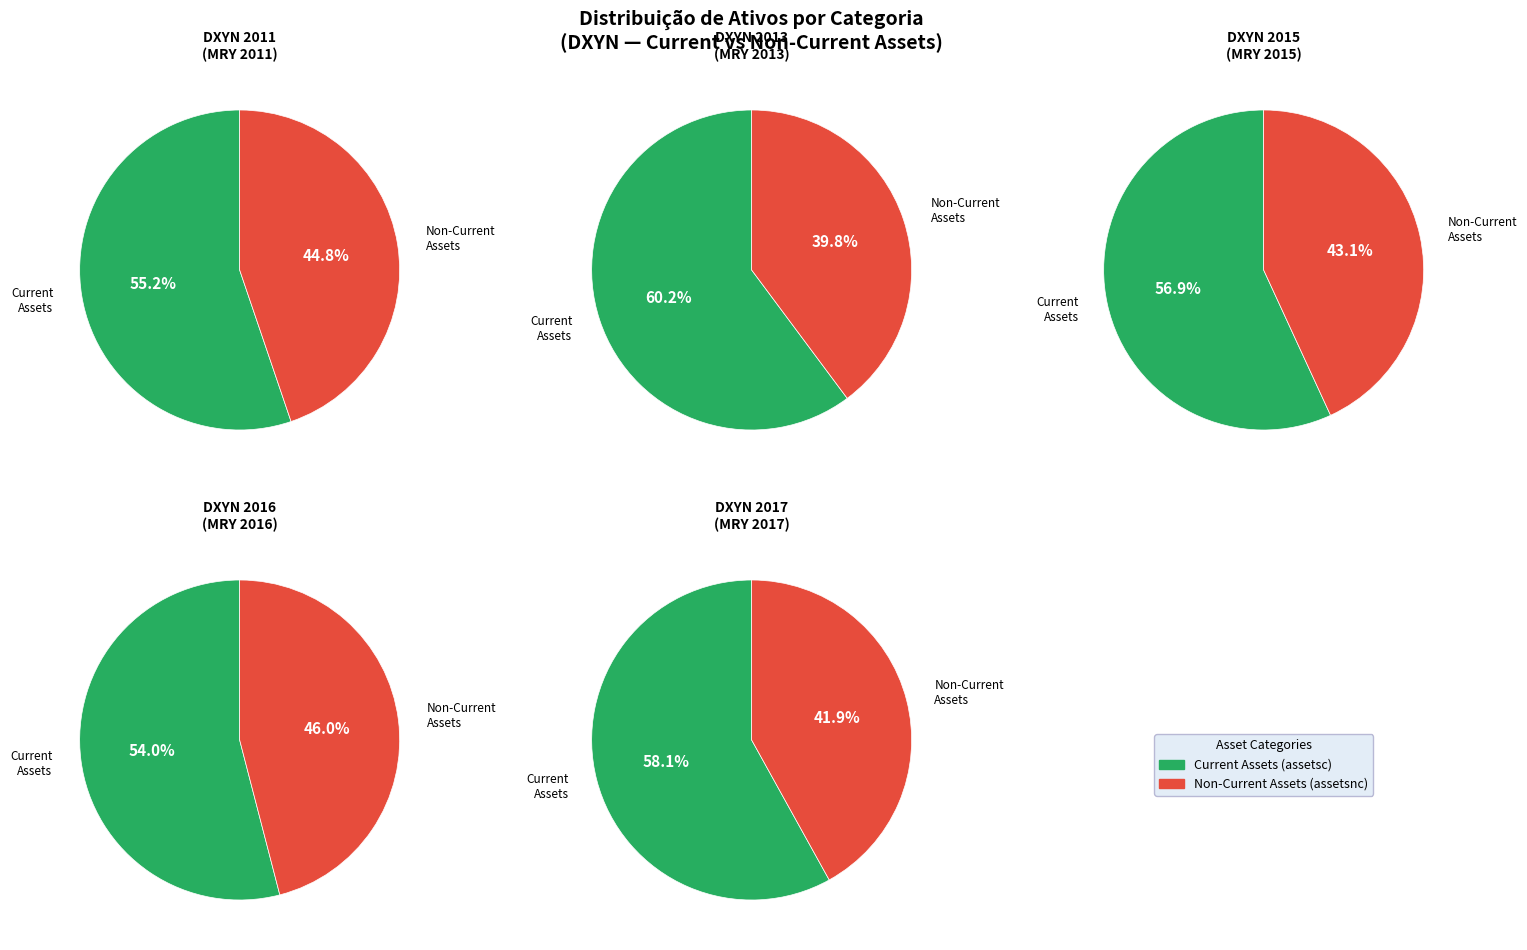

What is the change in value from 2015 to 2016?

-29231000